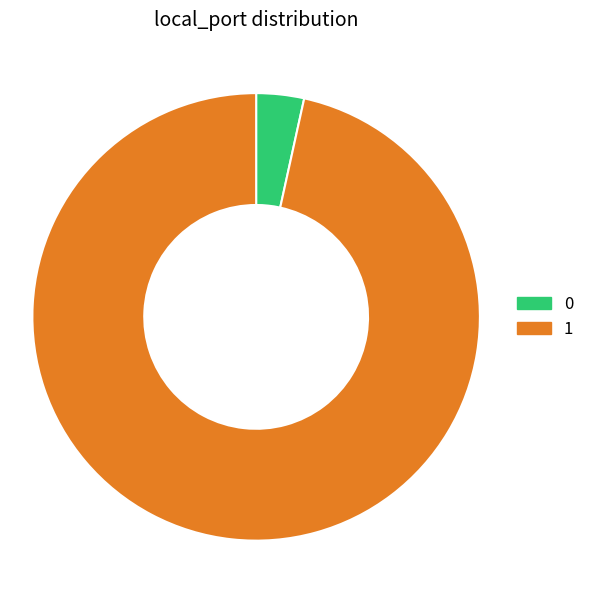

Combined, do 0 and 1 account for over 50%?

Yes